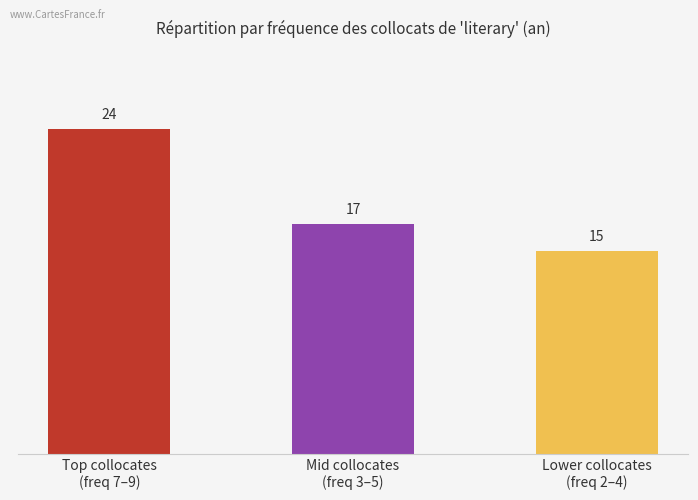

Where is the data nearest to the value 19?

Mid collocates
(freq 3–5)